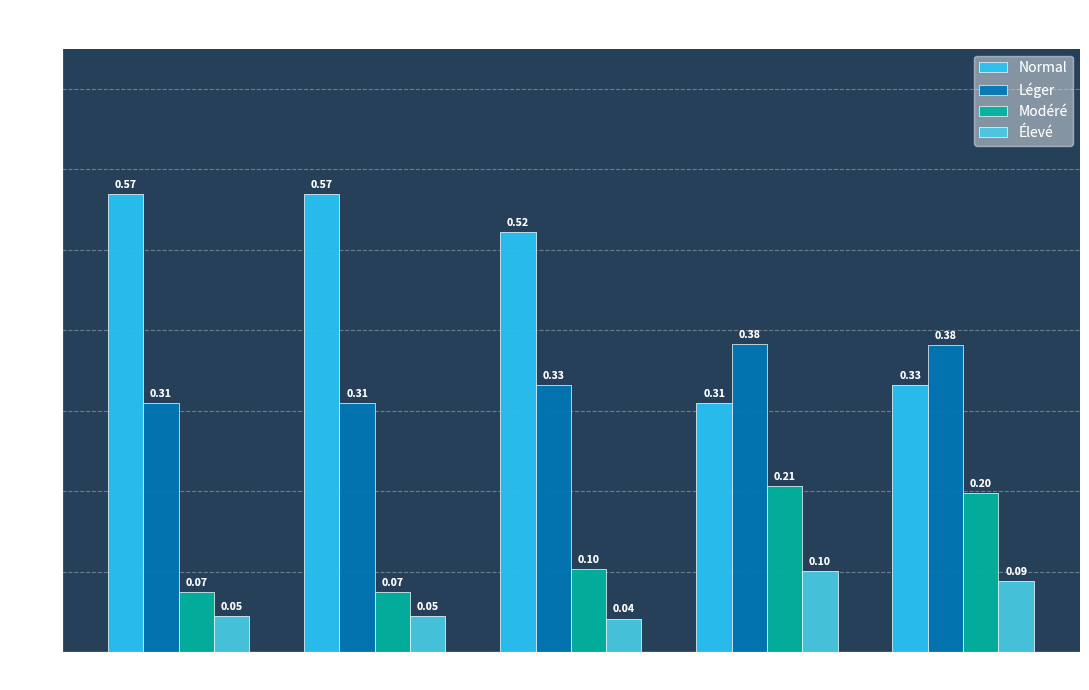

How many groups of bars are there?

5